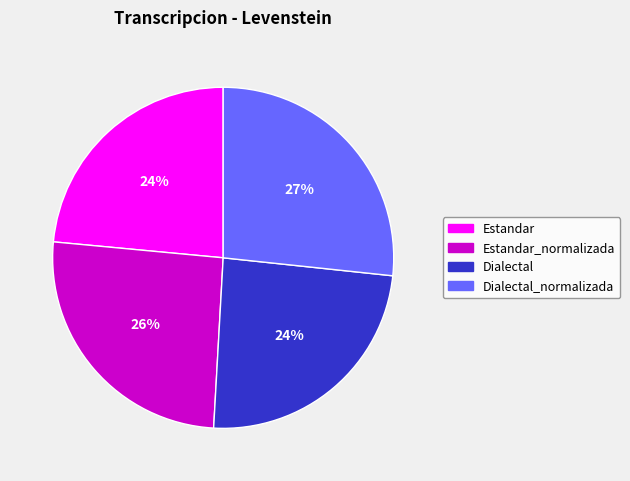

To the nearest percent, what percentage of the pie is Estandar_normalizada?

26%